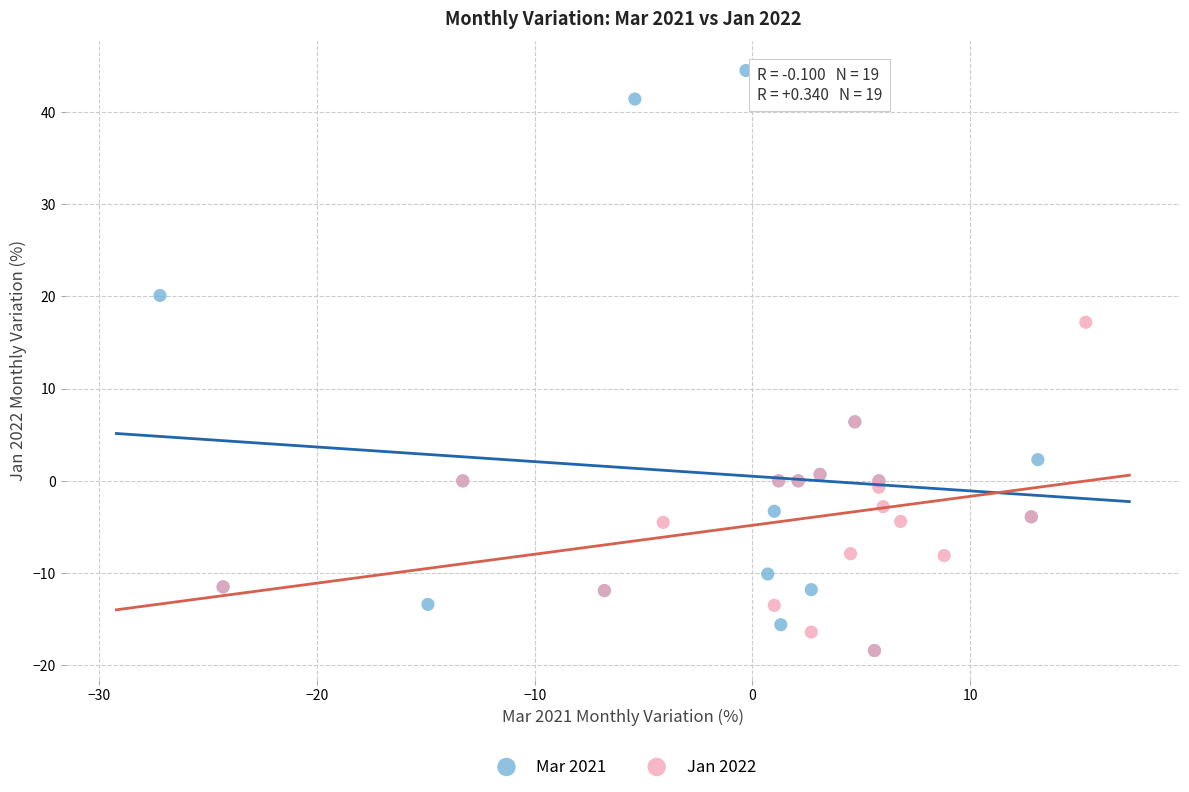

Which series has the widest spread of Y values?

Mar 2021